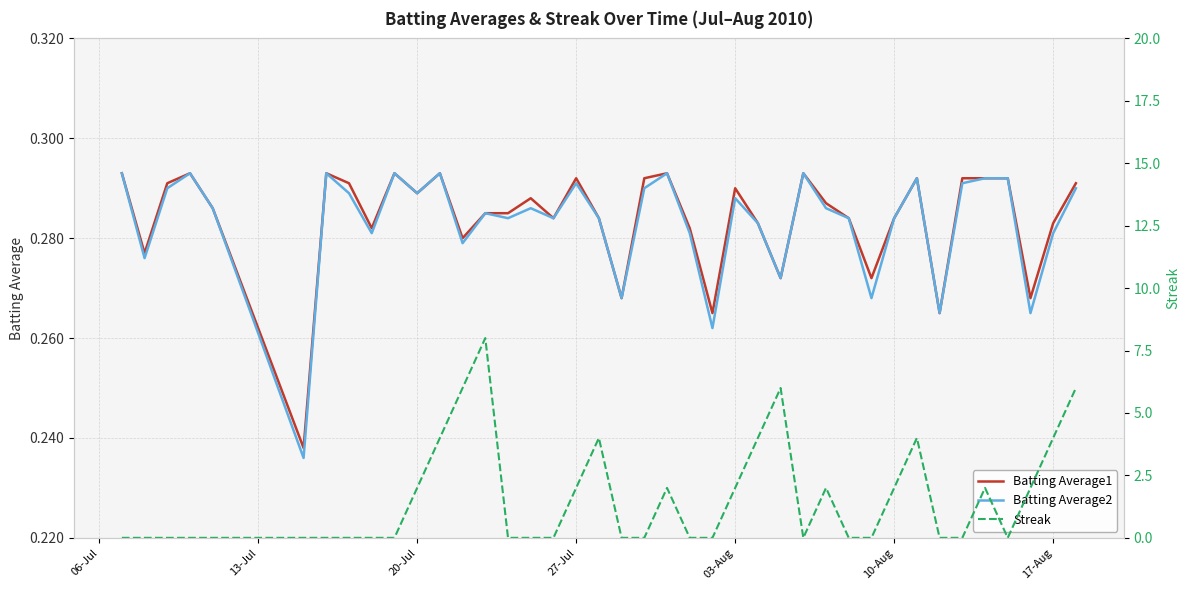

True or false: Batting Average1 and Batting Average2 intersect in this chart.

False